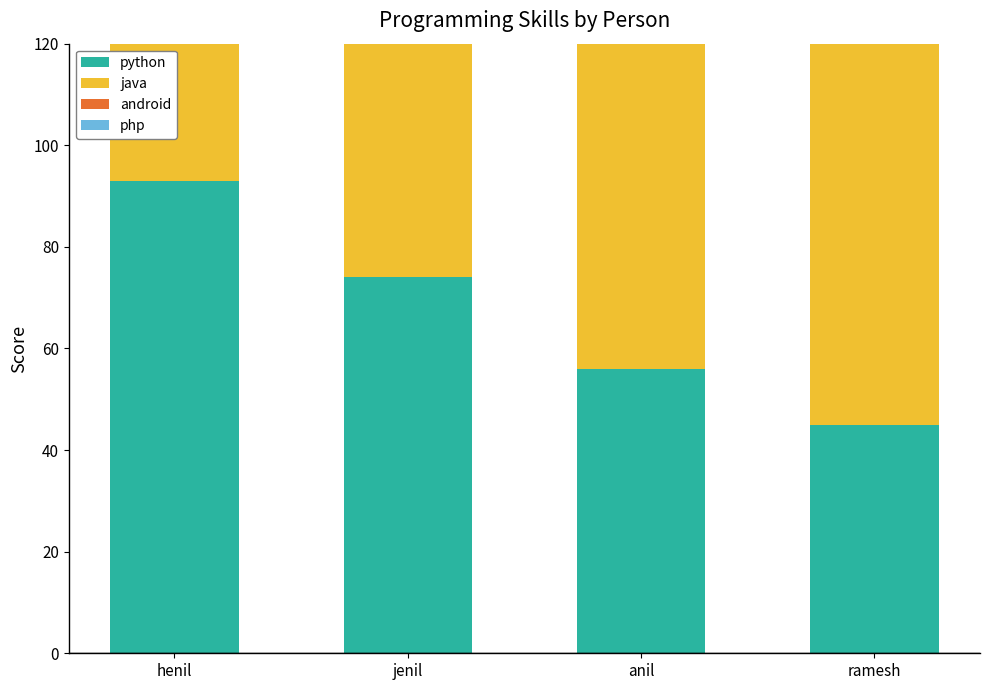

Where is java nearest to the value 83?

ramesh